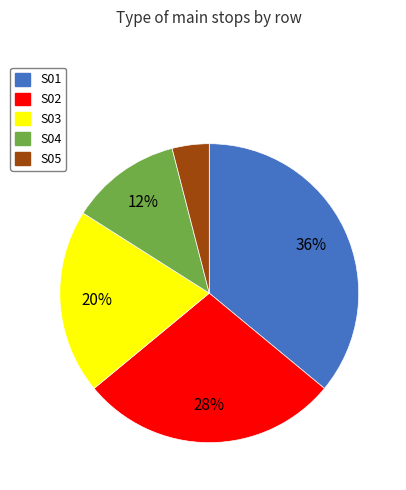

Which category has the smallest portion of the pie?

S05